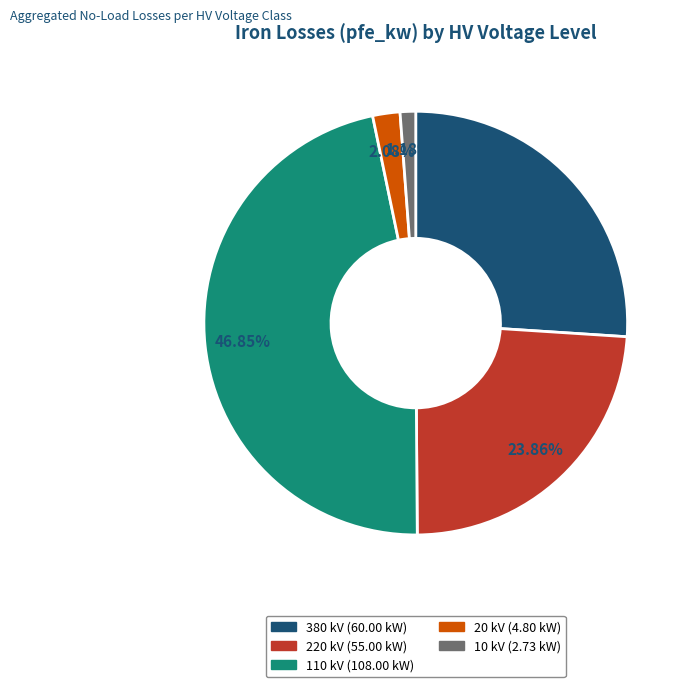

Between 380 and 20, which is larger?

380